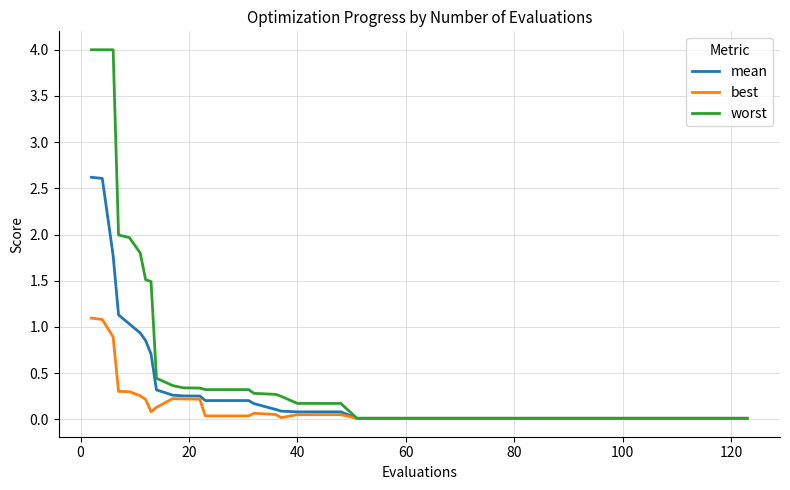

What is the maximum value for mean?

2.6